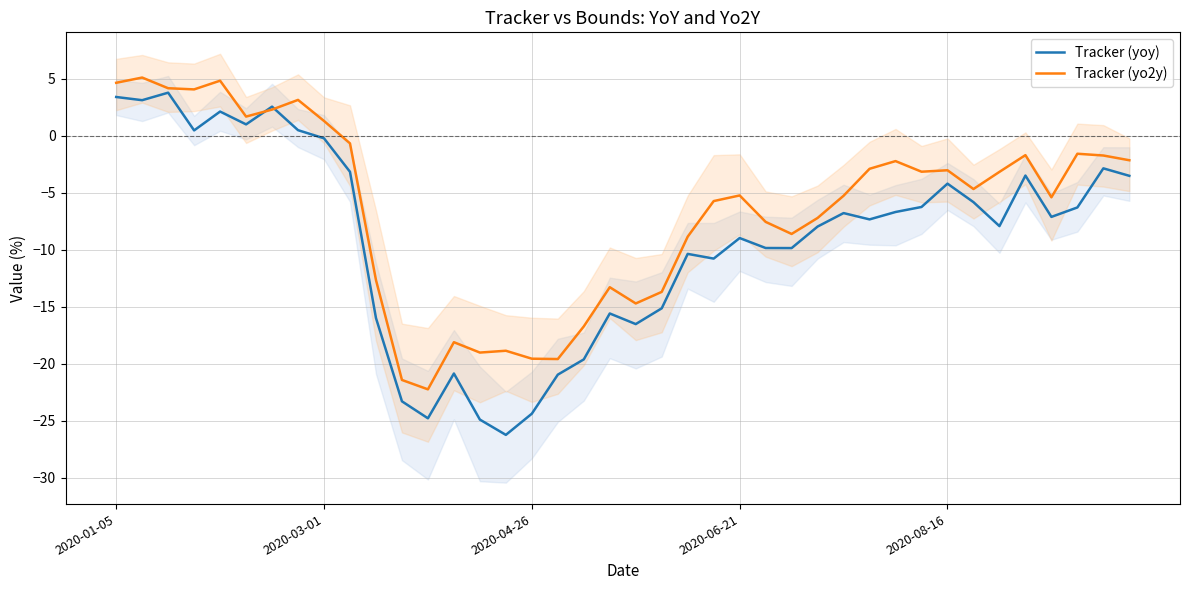

What are all the series names shown in the legend?

Tracker (yoy), Tracker (yo2y)